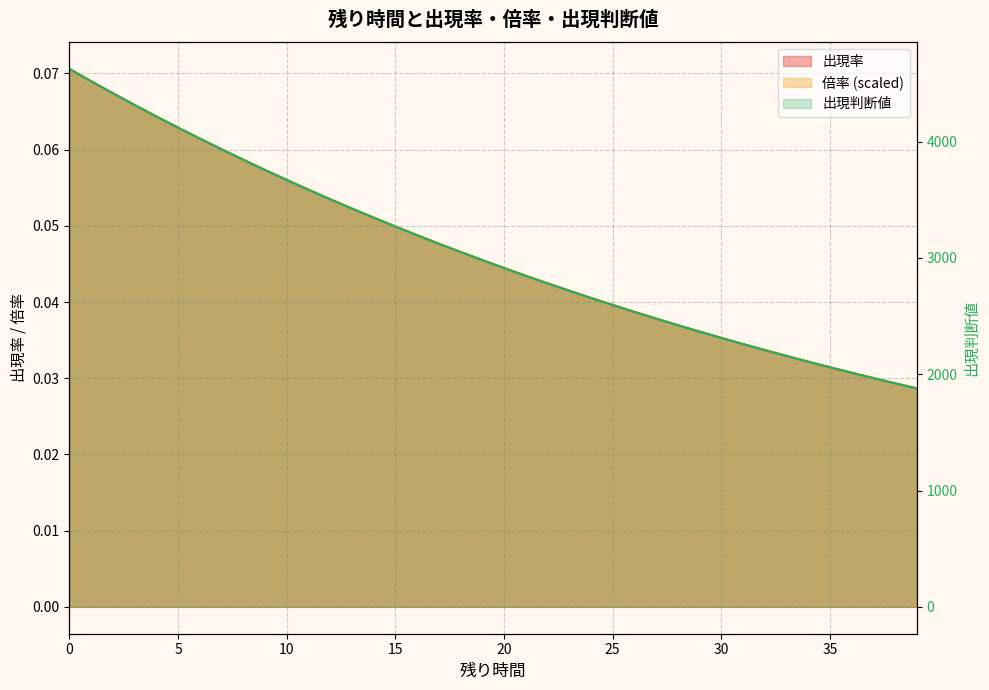

What is the value of the 倍率 point at the 10th from the left?

0.1